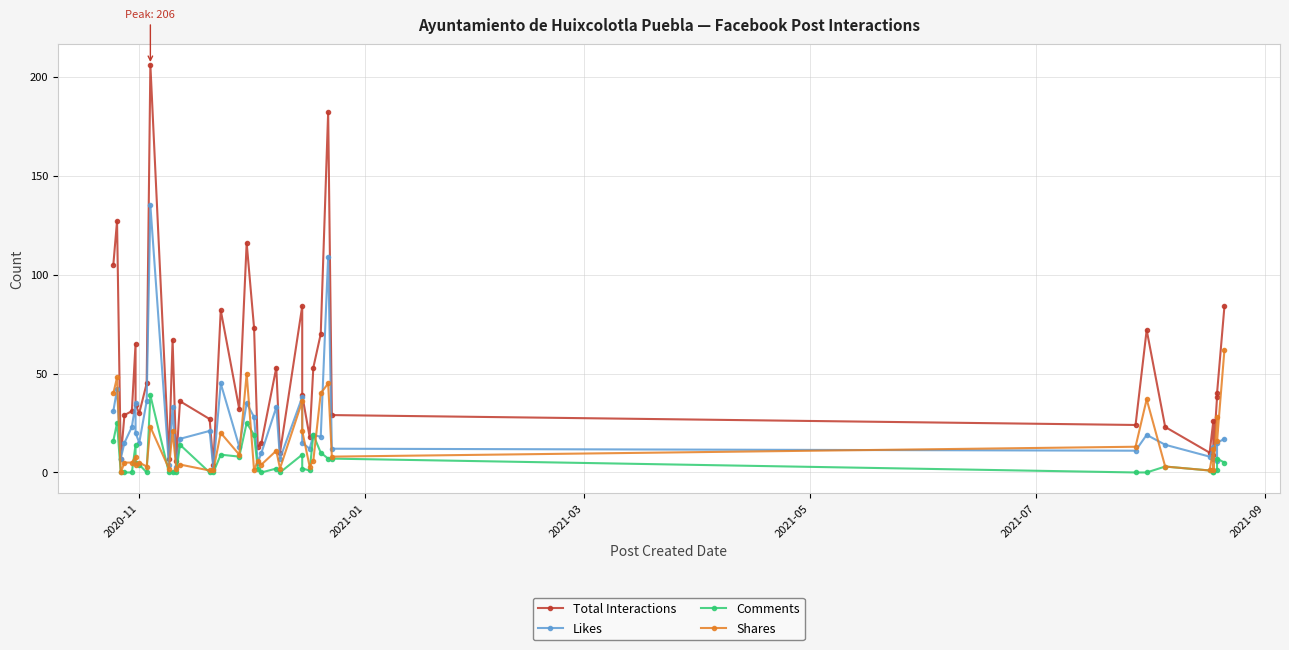

Where does the Likes series first go above 17?

2020-11